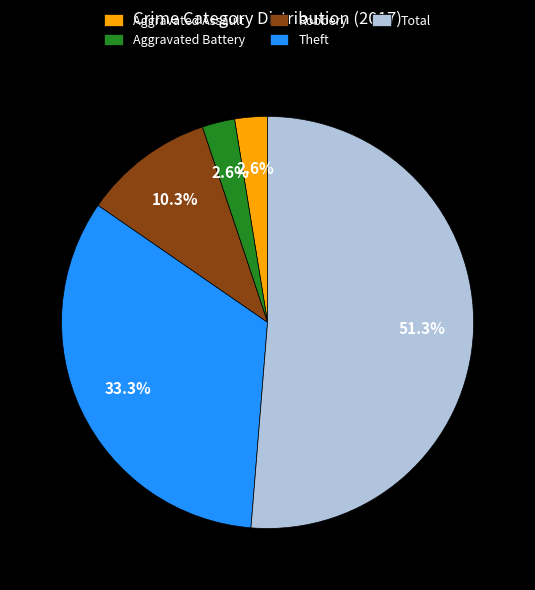

How many segments does this pie chart have?

5